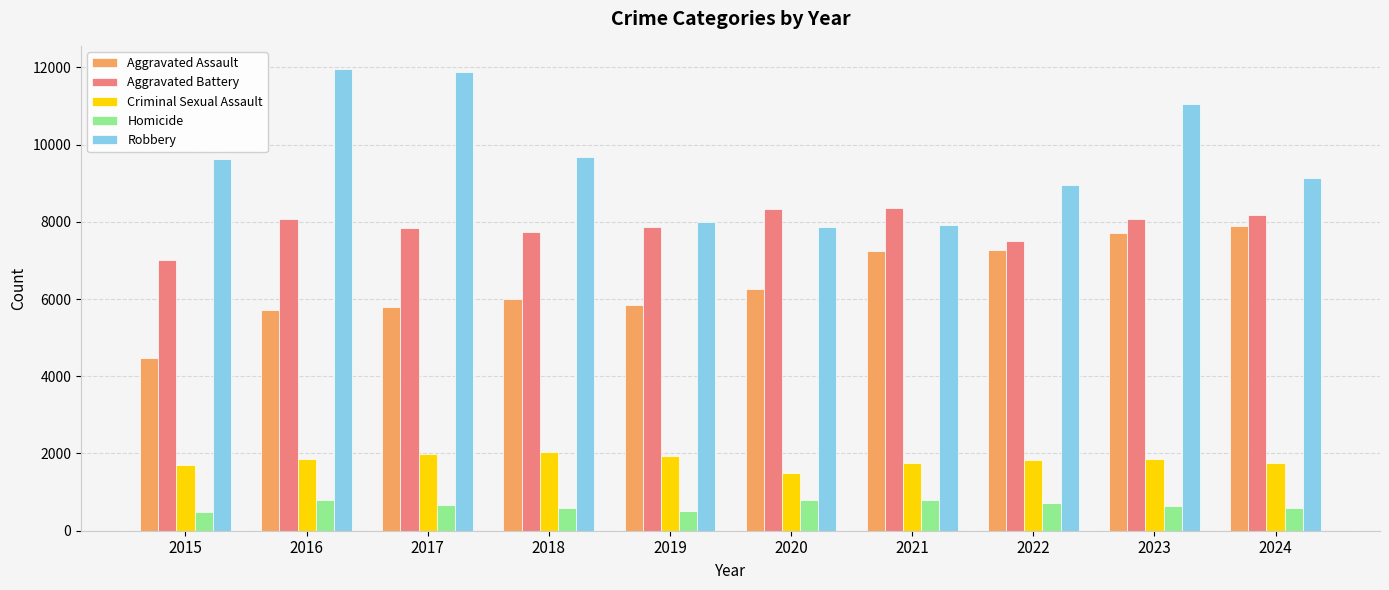

Is it true that Criminal Sexual Assault equals 431 at 2016?

False